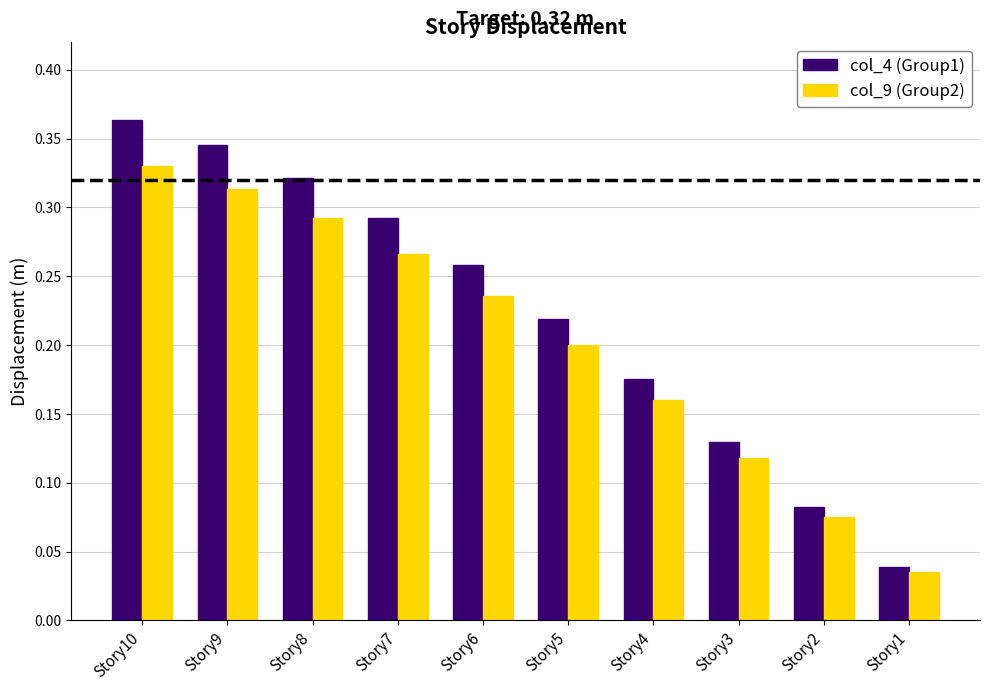

How many col_9 (Group2) values are between 0 and 1?

10